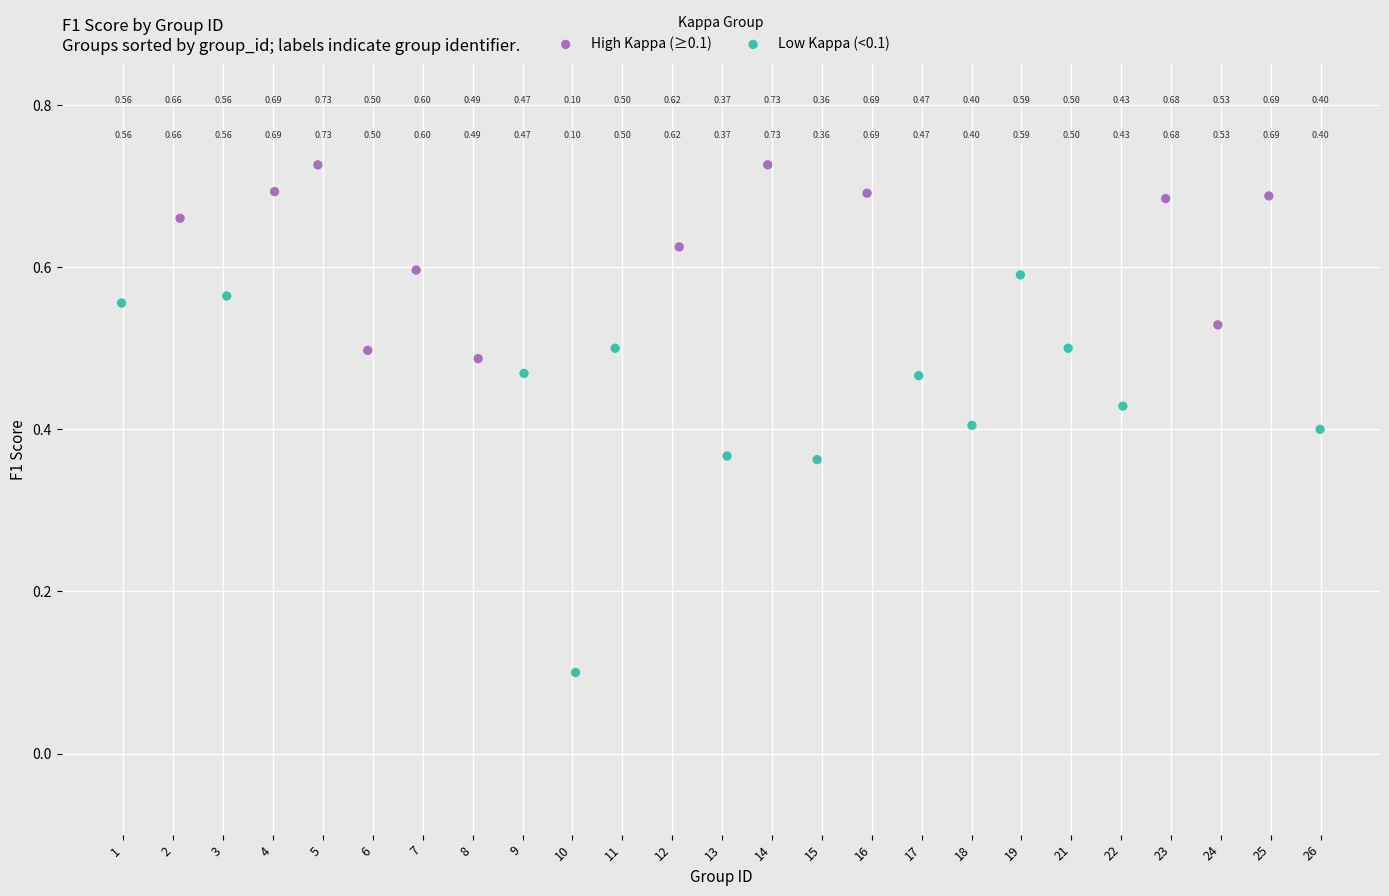

Which series has the largest Y range (max minus min)?

Low Kappa (<0.1)